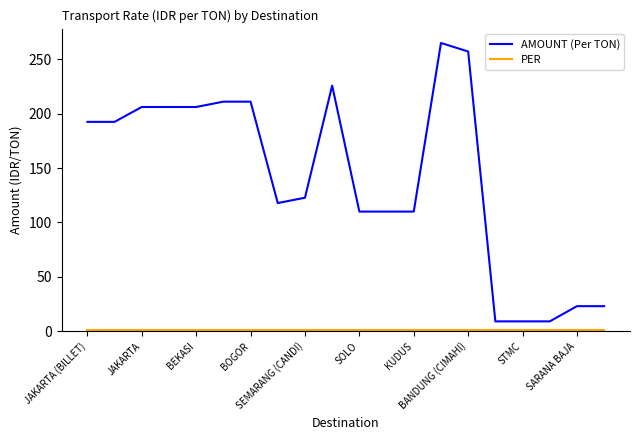

Which series has the largest total across all categories?

AMOUNT (Per TON)